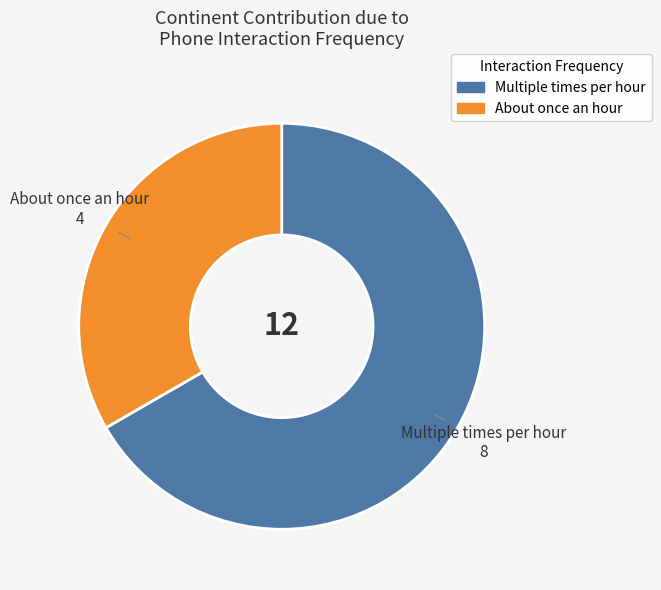

The Multiple times per hour slice represents 67% of the pie. True or false?

True